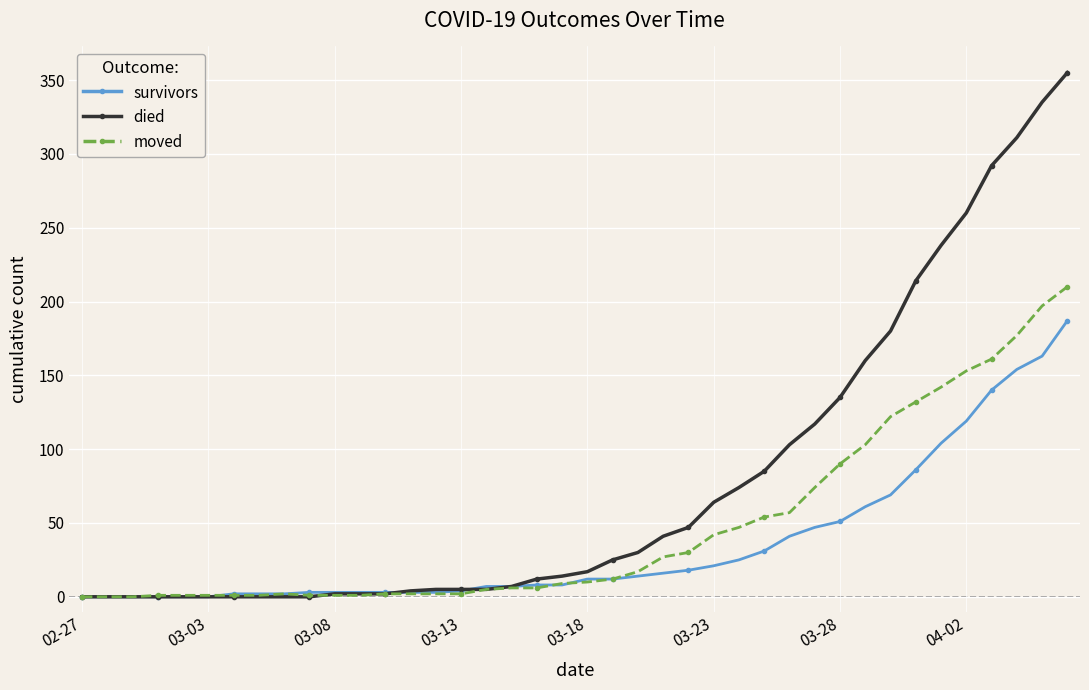

How many series are shown in this chart?

3